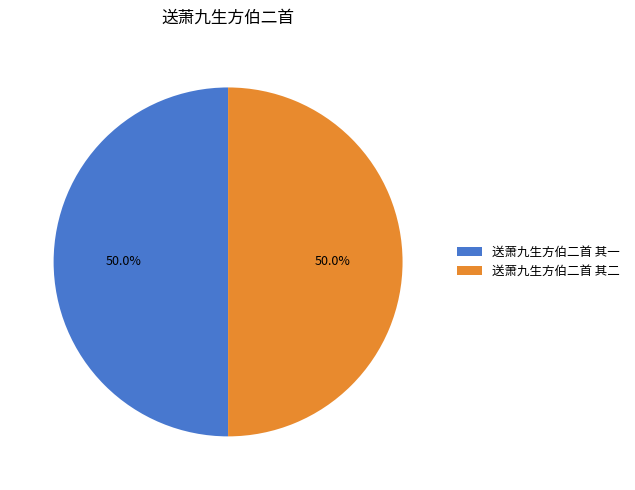

What is the ratio of the value at 送萧九生方伯二首 其一 to the value at 送萧九生方伯二首 其二?

1.0